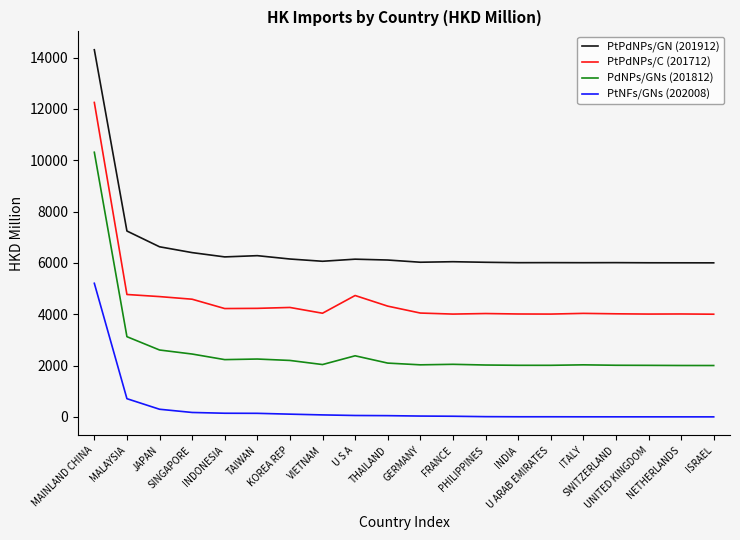

How many lines are shown in the chart?

4